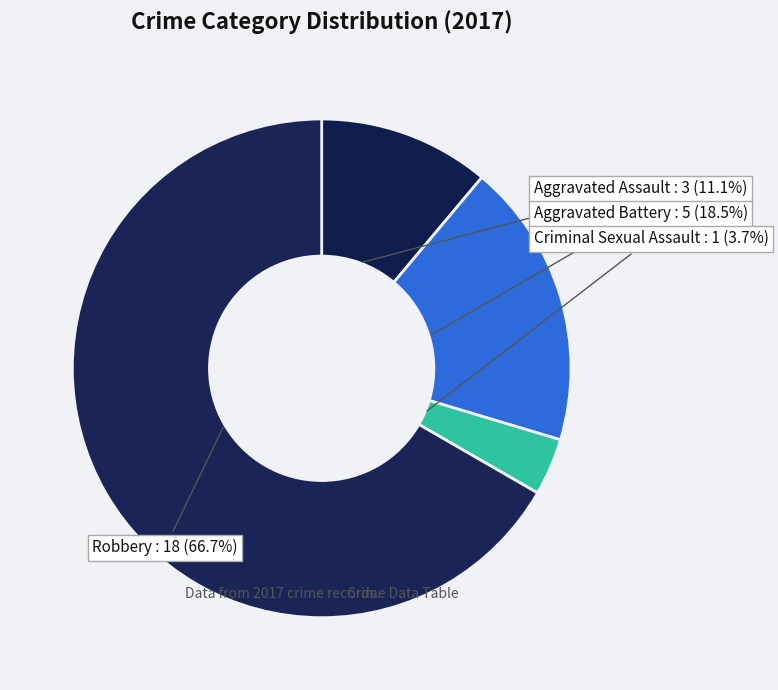

Between Aggravated Battery and Aggravated Assault, which is larger?

Aggravated Battery